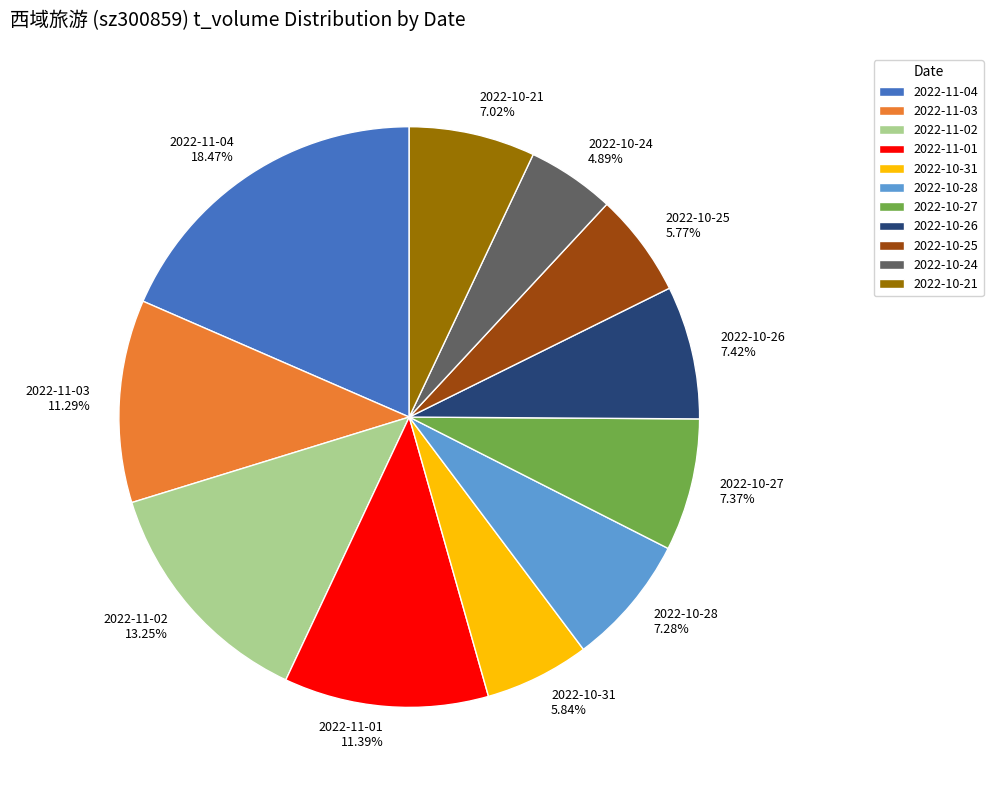

True or false: 2022-10-21 accounts for 20% of the total.

False